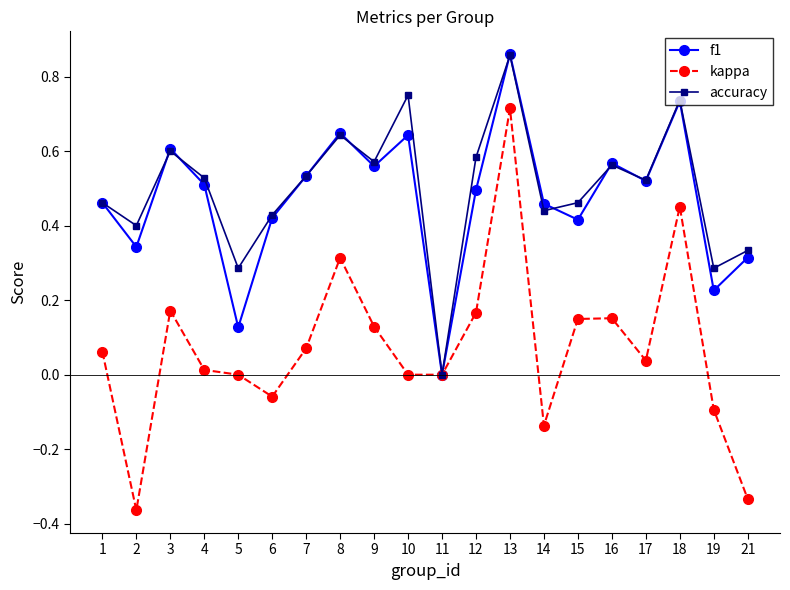

Which category has the highest value across all series?

13